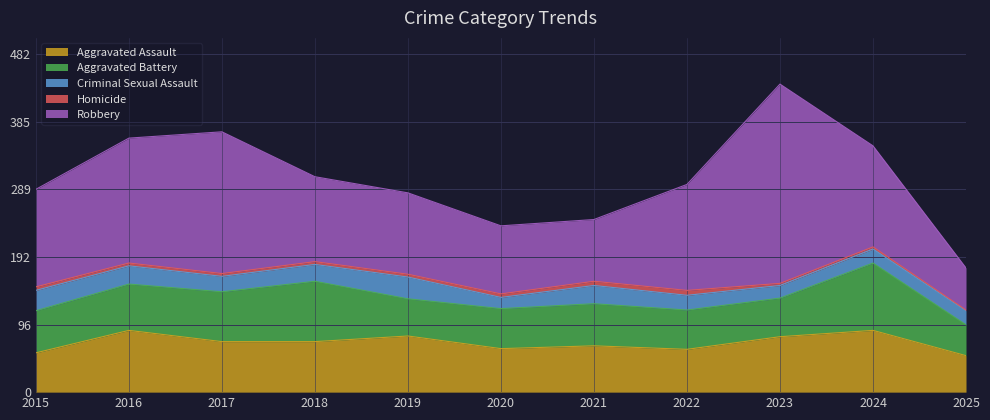

Read the Criminal Sexual Assault value at 2020, to the nearest 5.

15